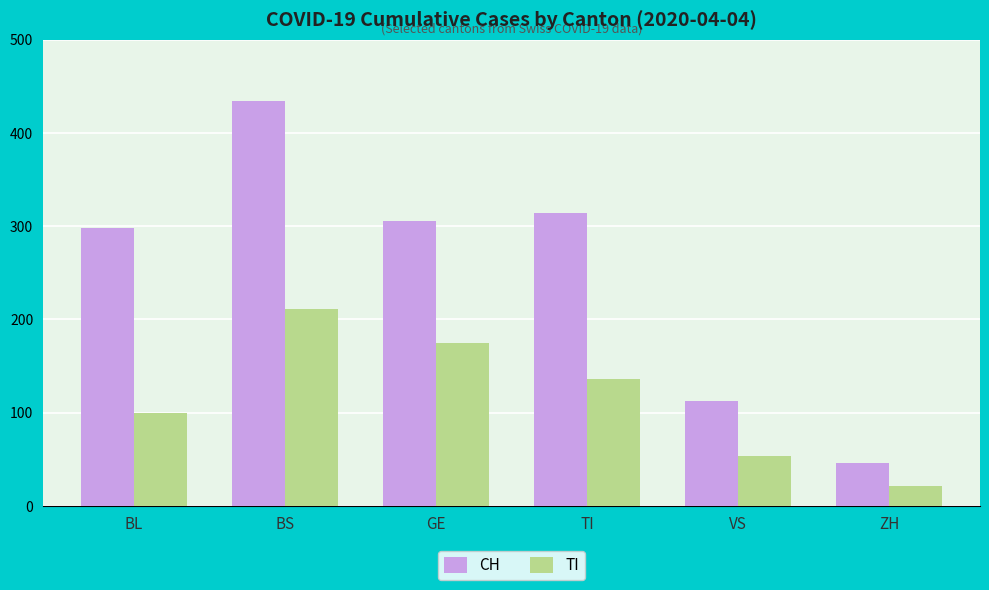

Reading left to right, transcribe all the data shown in this chart.

CH: BL=298	BS=434	GE=305	TI=314	VS=112	ZH=46
TI: BL=100	BS=211	GE=175	TI=136	VS=53	ZH=21